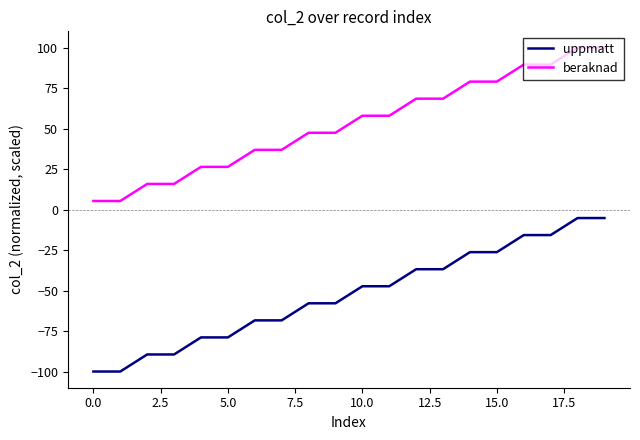

True or false: uppmatt and beraknad cross at least once.

False